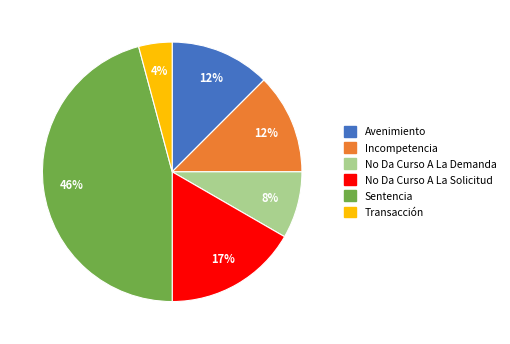

Which has a higher value, Sentencia or No Da Curso A La Solicitud?

Sentencia